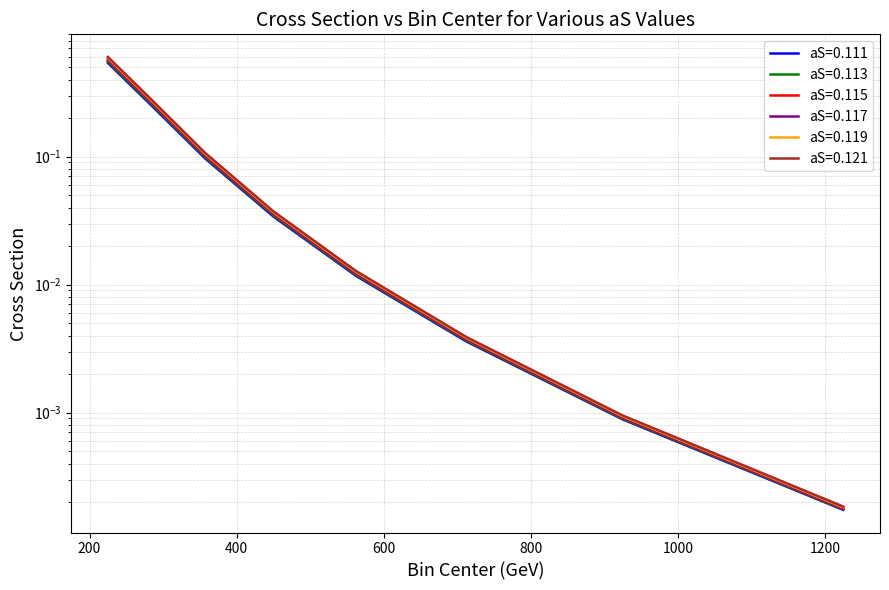

How many data points does each series have?

8